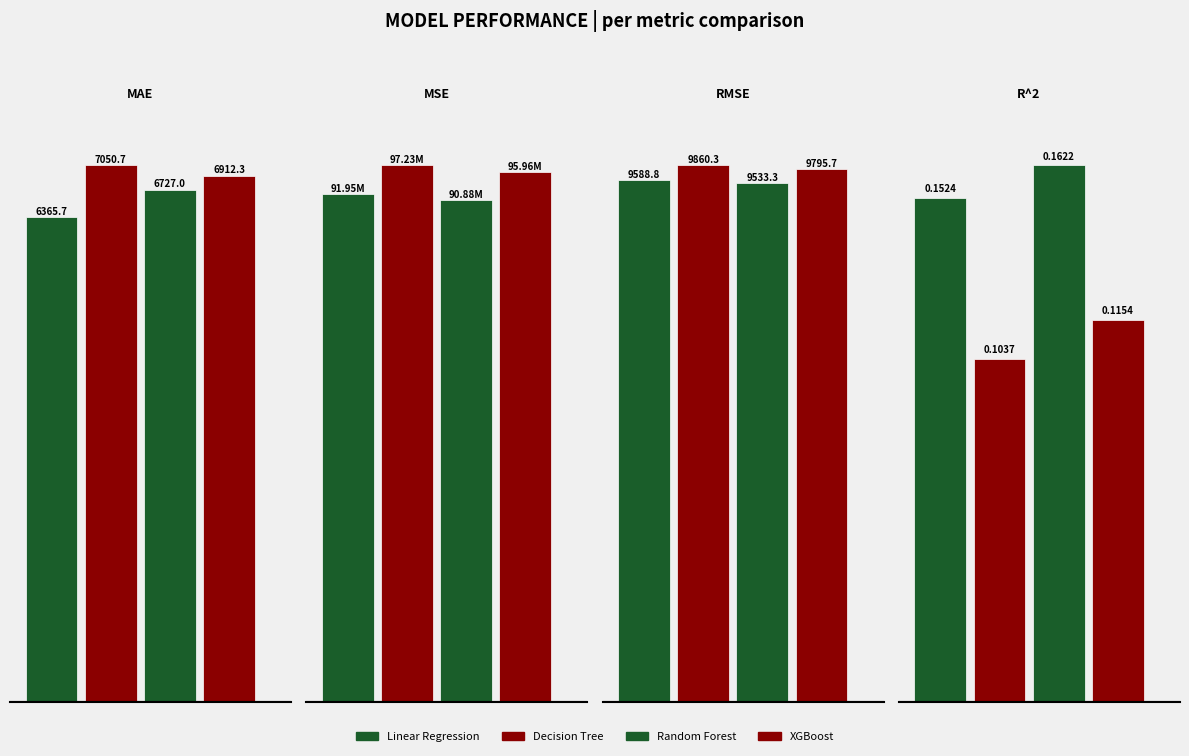

What is the sum of the Linear Regression values at 0 and 2?

15954.5